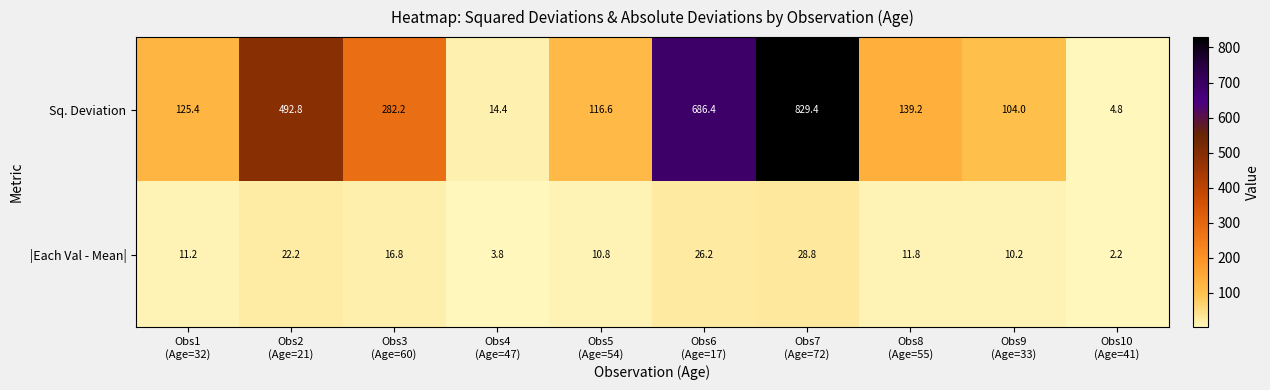

What is the spread (max minus min) of values at Obs2
(Age=21)?

470.6